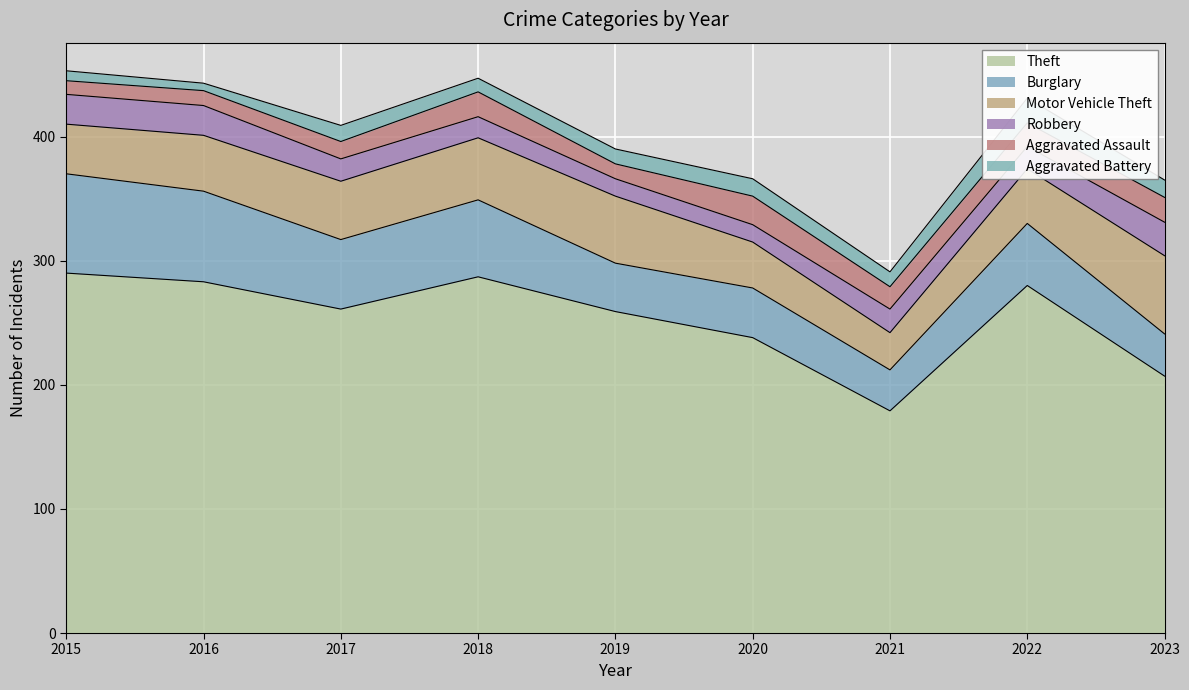

How many interior local peaks does the Aggravated Assault series have?

2